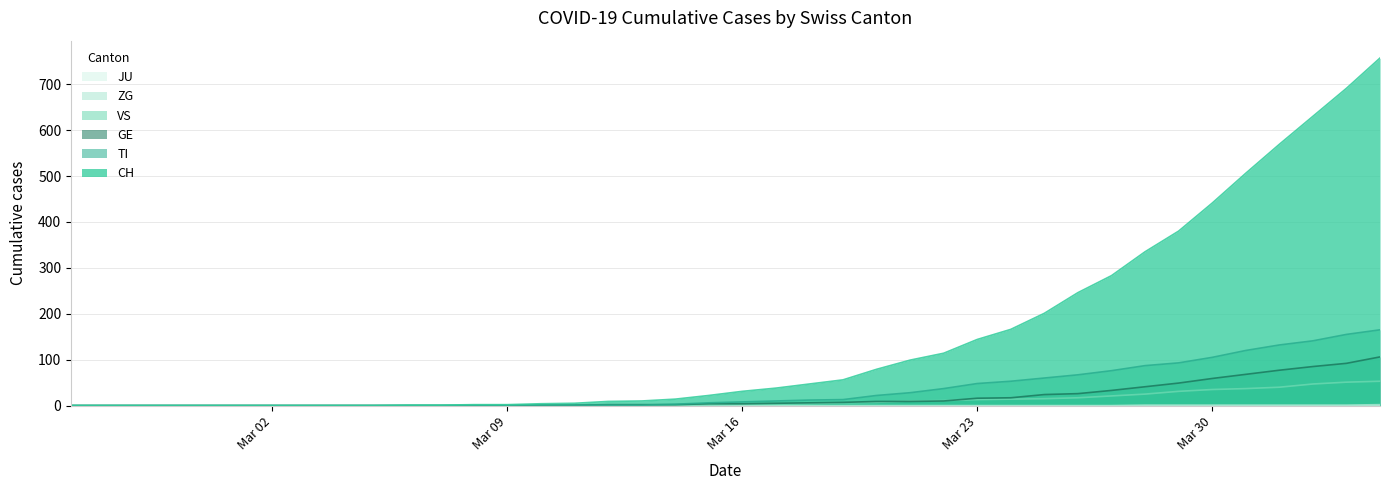

Which series has the largest range (max minus min)?

CH